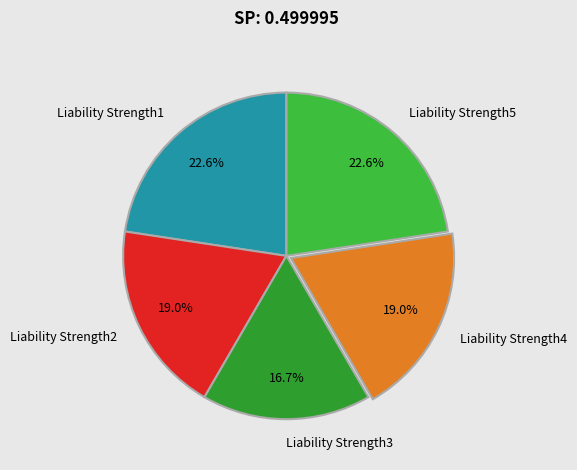

Is there any slice that represents more than half of the pie?

No